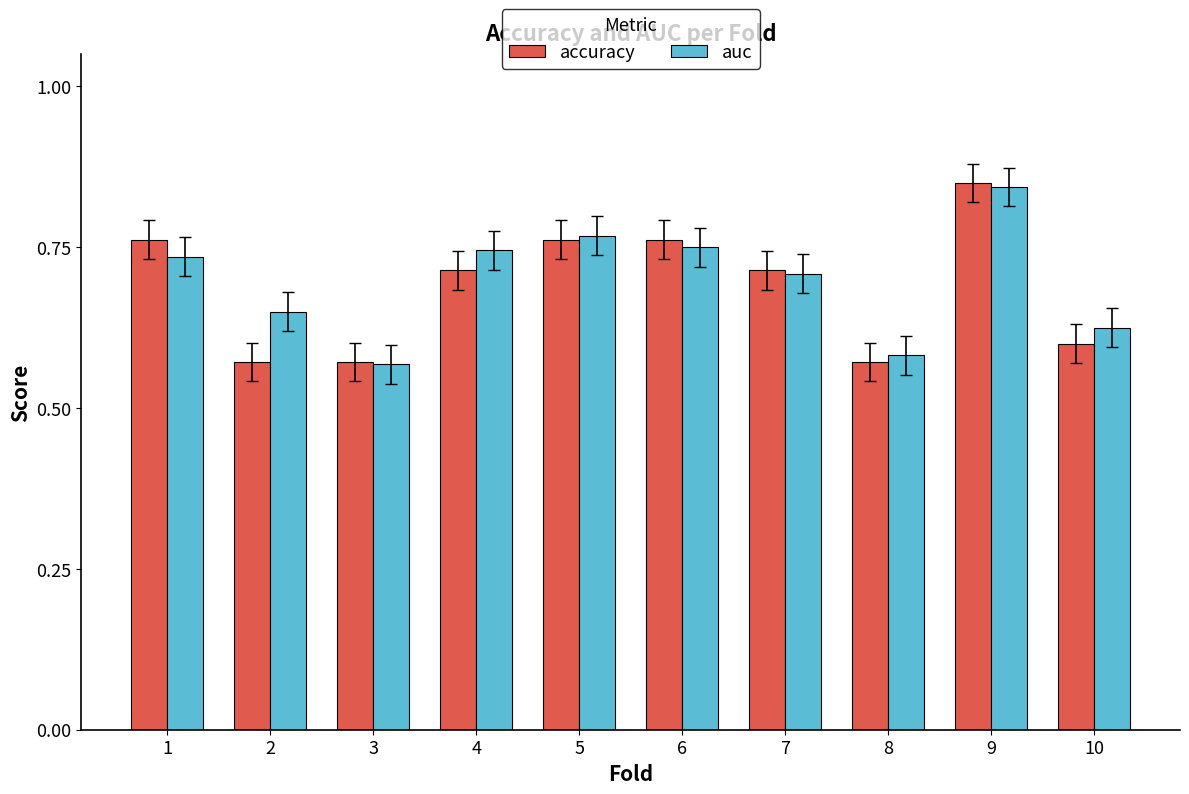

What is the total value across all series at 6?

1.5